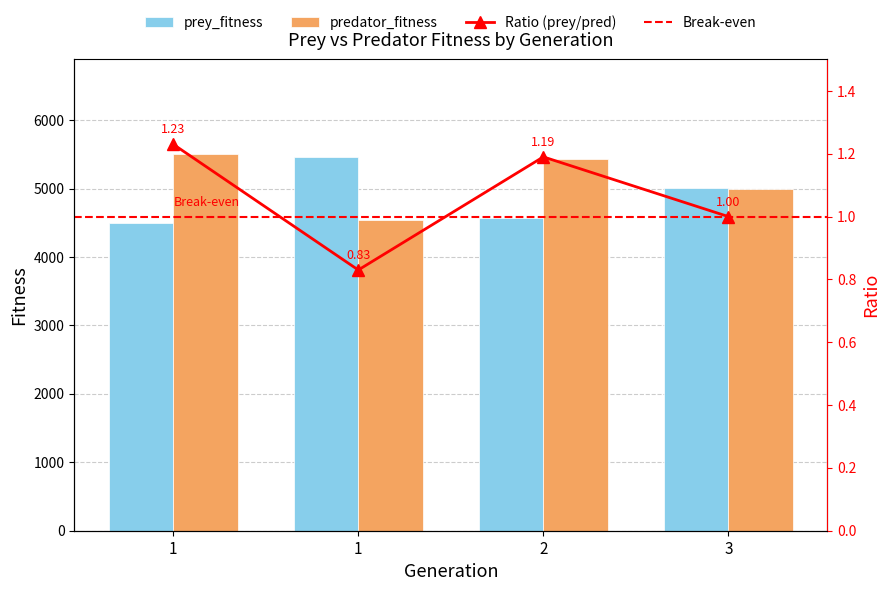

How many data points in prey_fitness are above 5003?

1